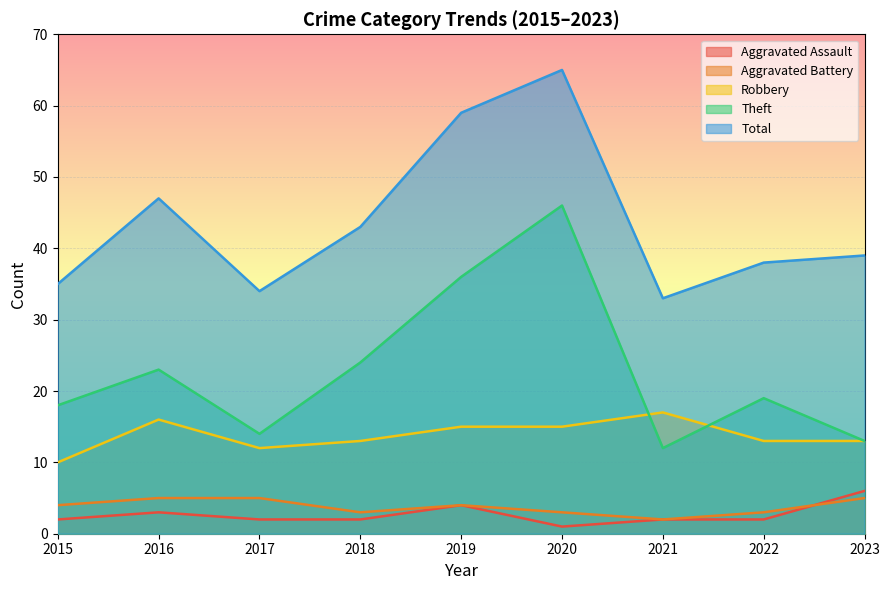

True or false: Aggravated Battery and Theft intersect in this chart.

False